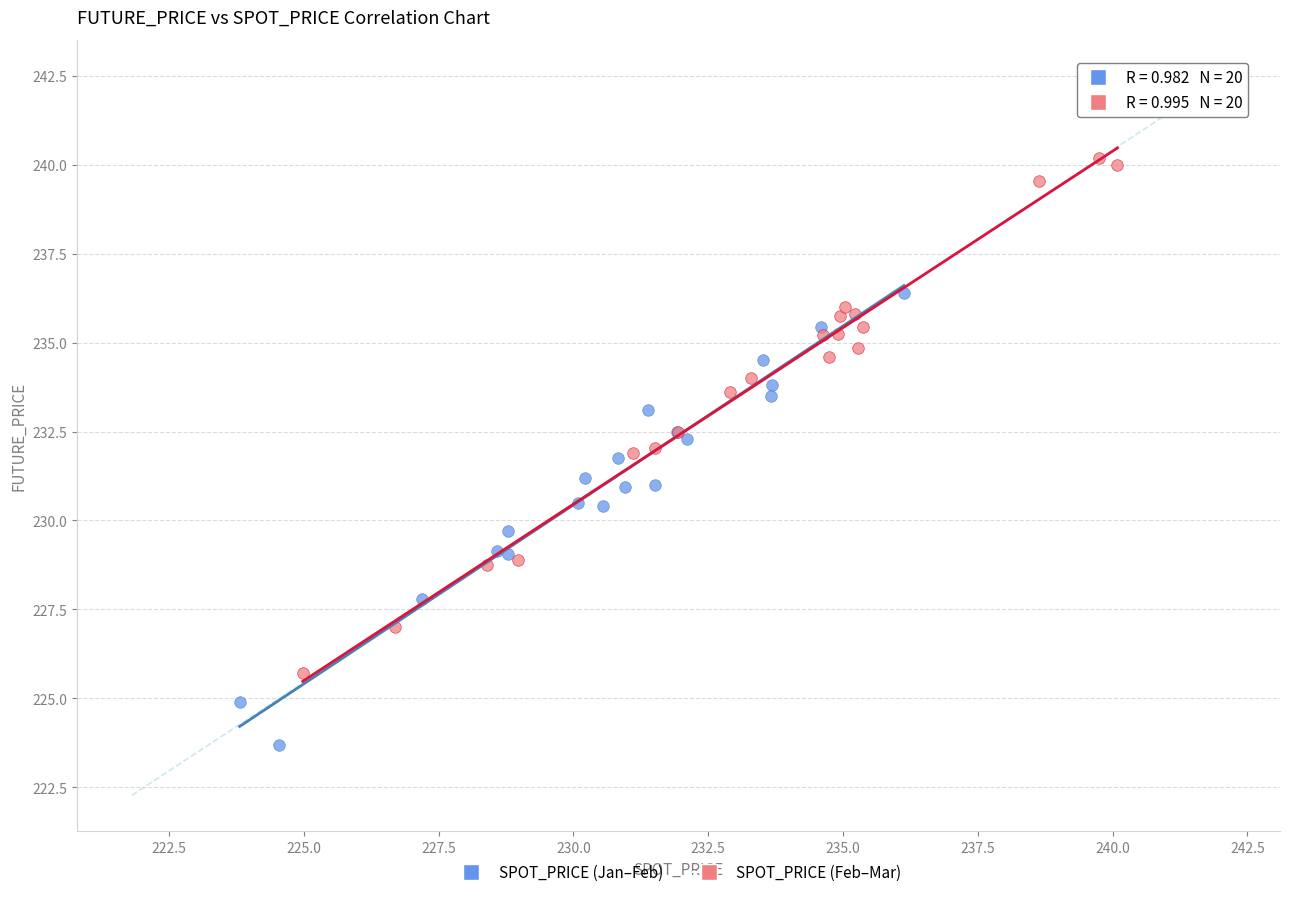

Which series contains the highest Y value?

SPOT_PRICE (Feb–Mar)